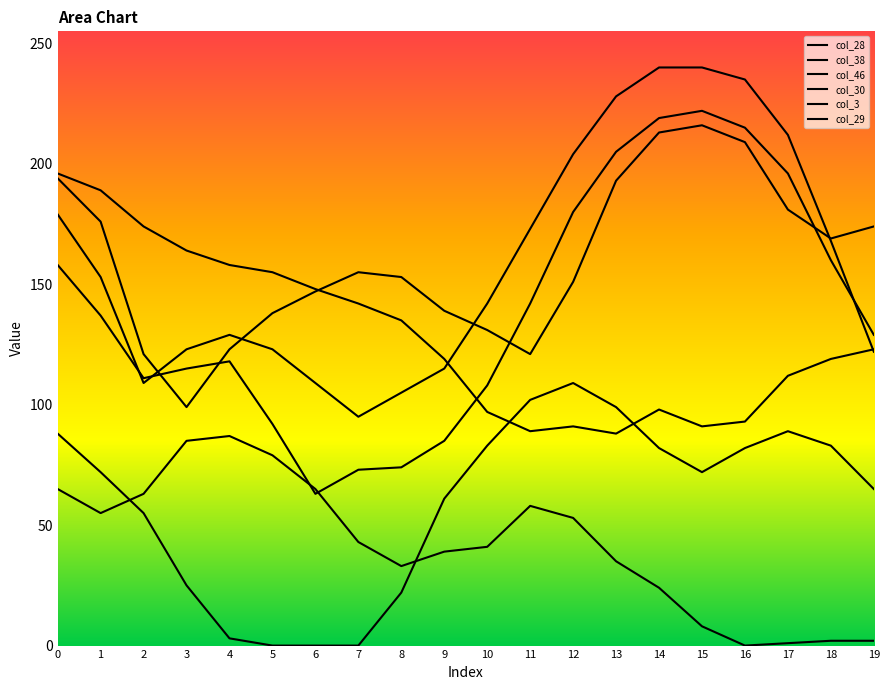

What is the difference between the maximum and minimum values in the col_29 series?

145